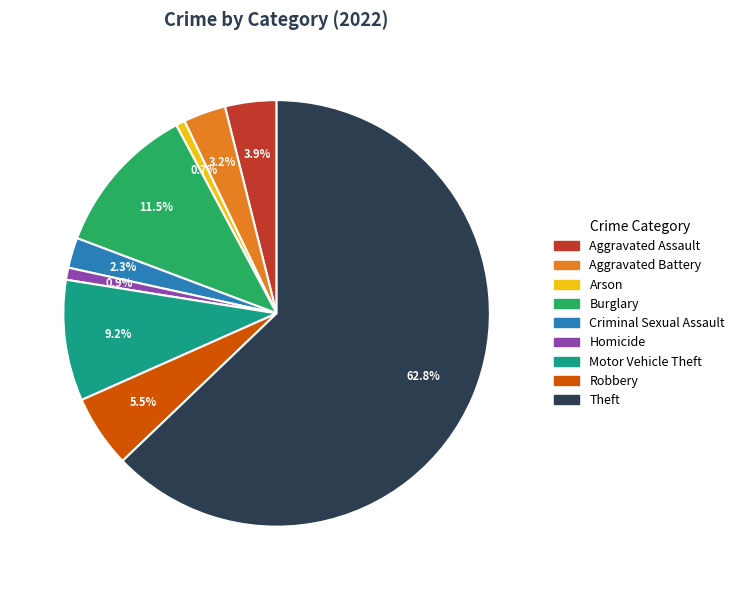

Count the number of slices in the pie.

9